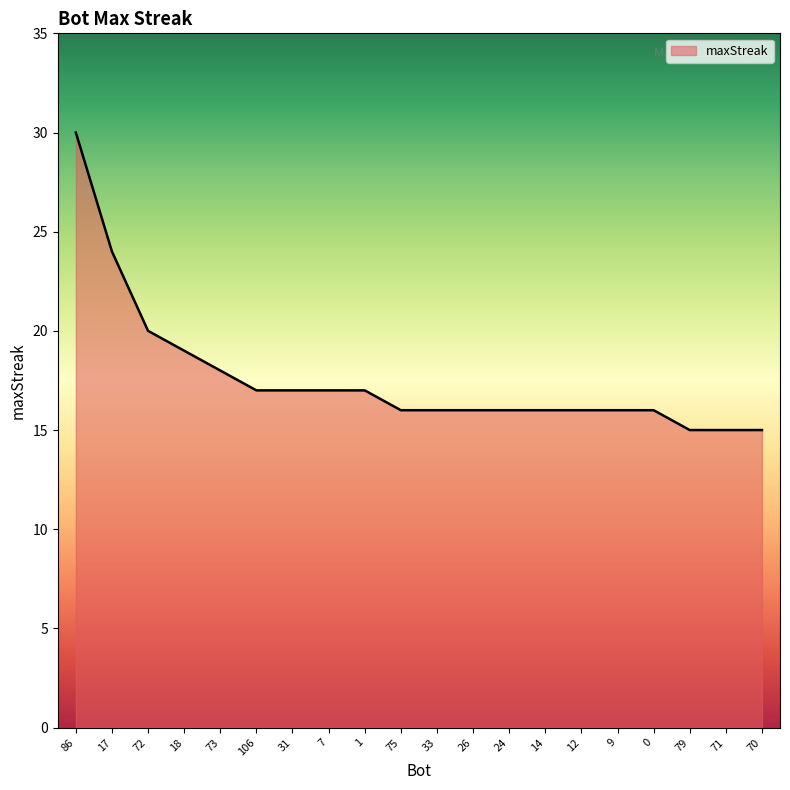

True or false: the data shows 16 at 9.

True